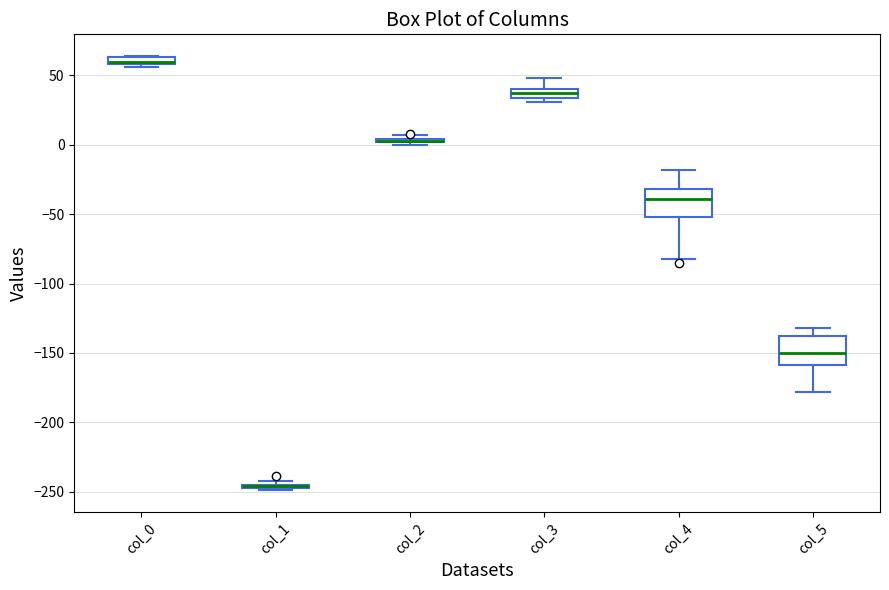

Where is the upper edge of the box for col_0 on the y-axis? The values are not printed on the chart, so give them approximately, as read against the axis.

65